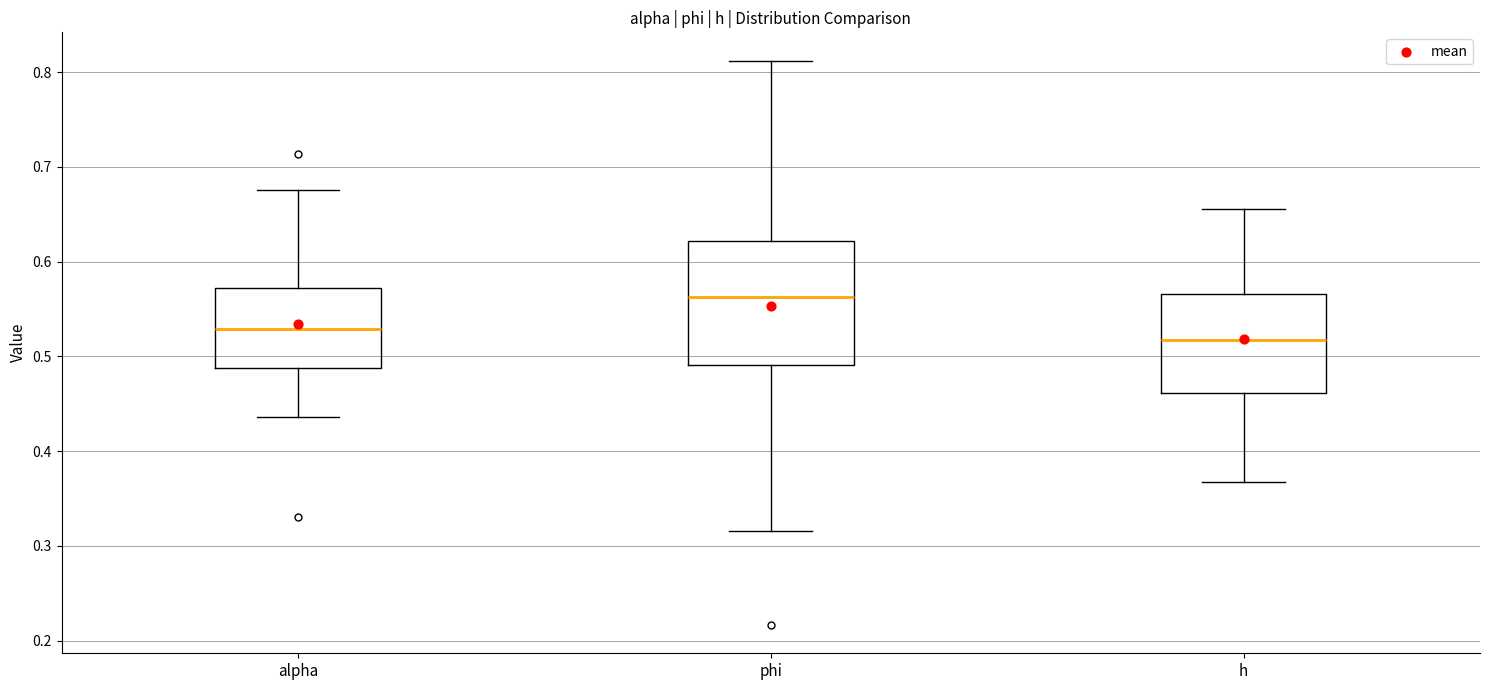

Where is the lower edge of the box for alpha on the y-axis? The values are not printed on the chart, so give them approximately, as read against the axis.

0.49